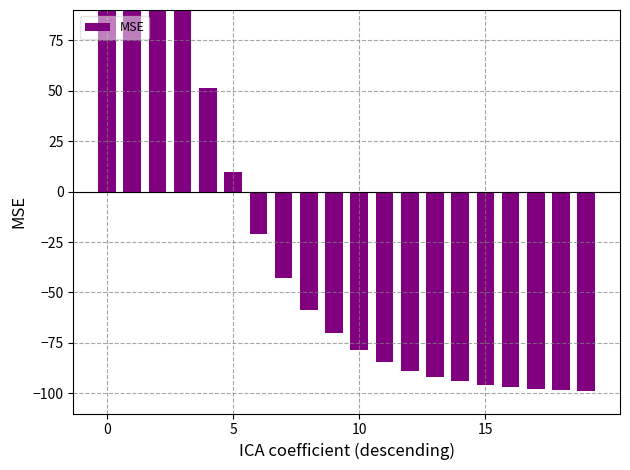

What is the value of the 3rd bar from the left?

190.1